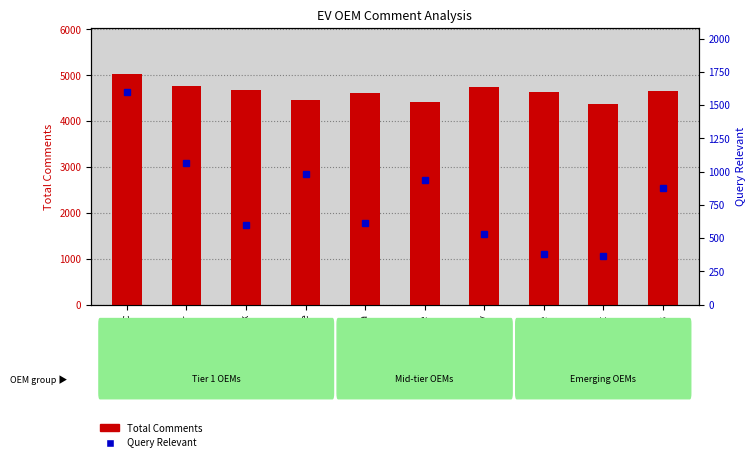

The value of Total Comments at Ola Electric is 6672. True or false?

False